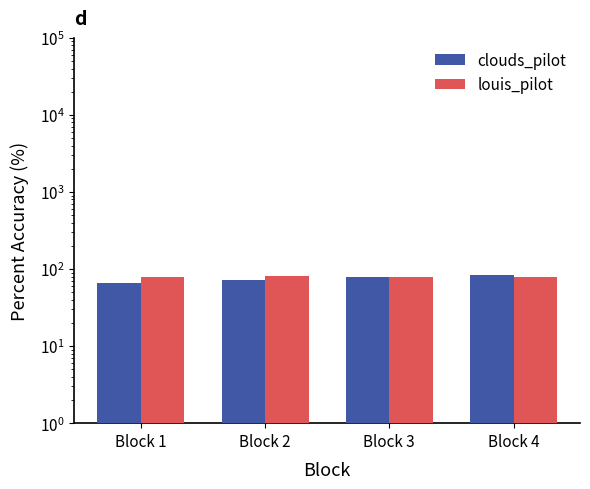

At which label is clouds_pilot closest to 74?

Block 2